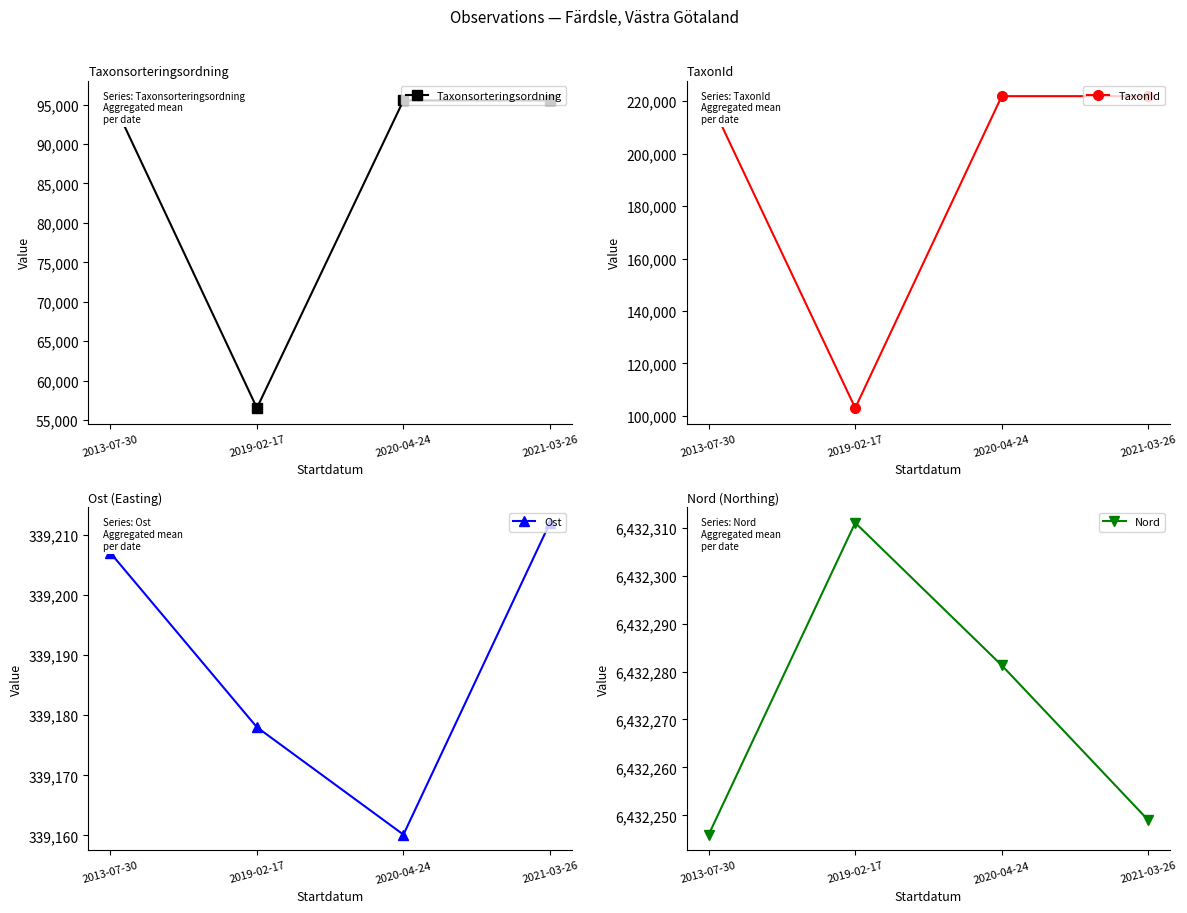

What is the label of the 3rd point from the left?

2020-04-24